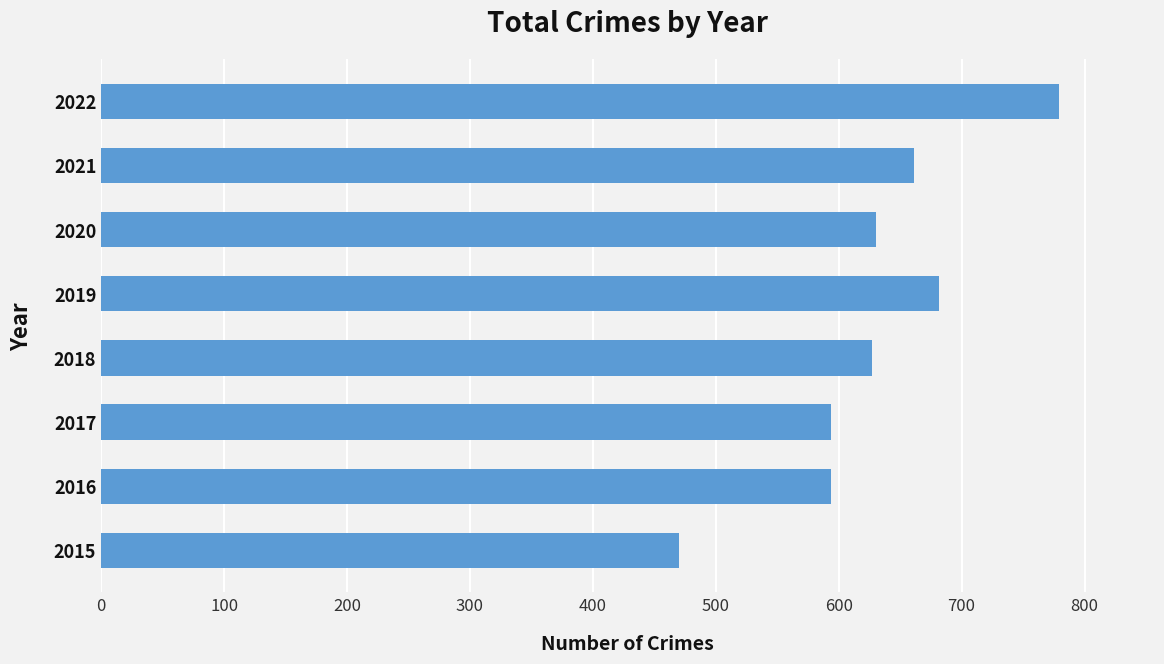

True or false: the data shows 1044 at 2022.

False